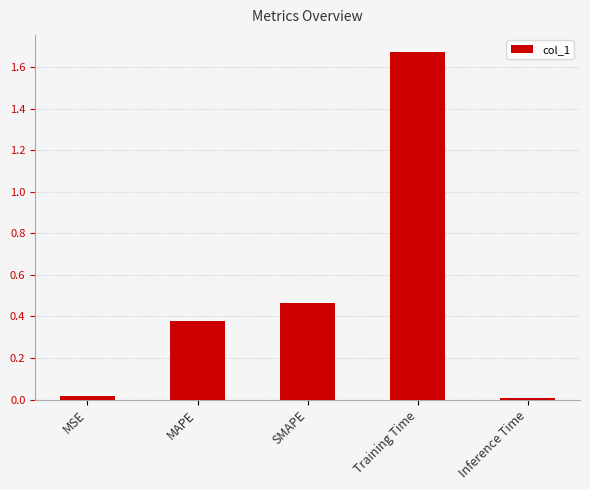

Which category has the highest value across all series?

Training Time